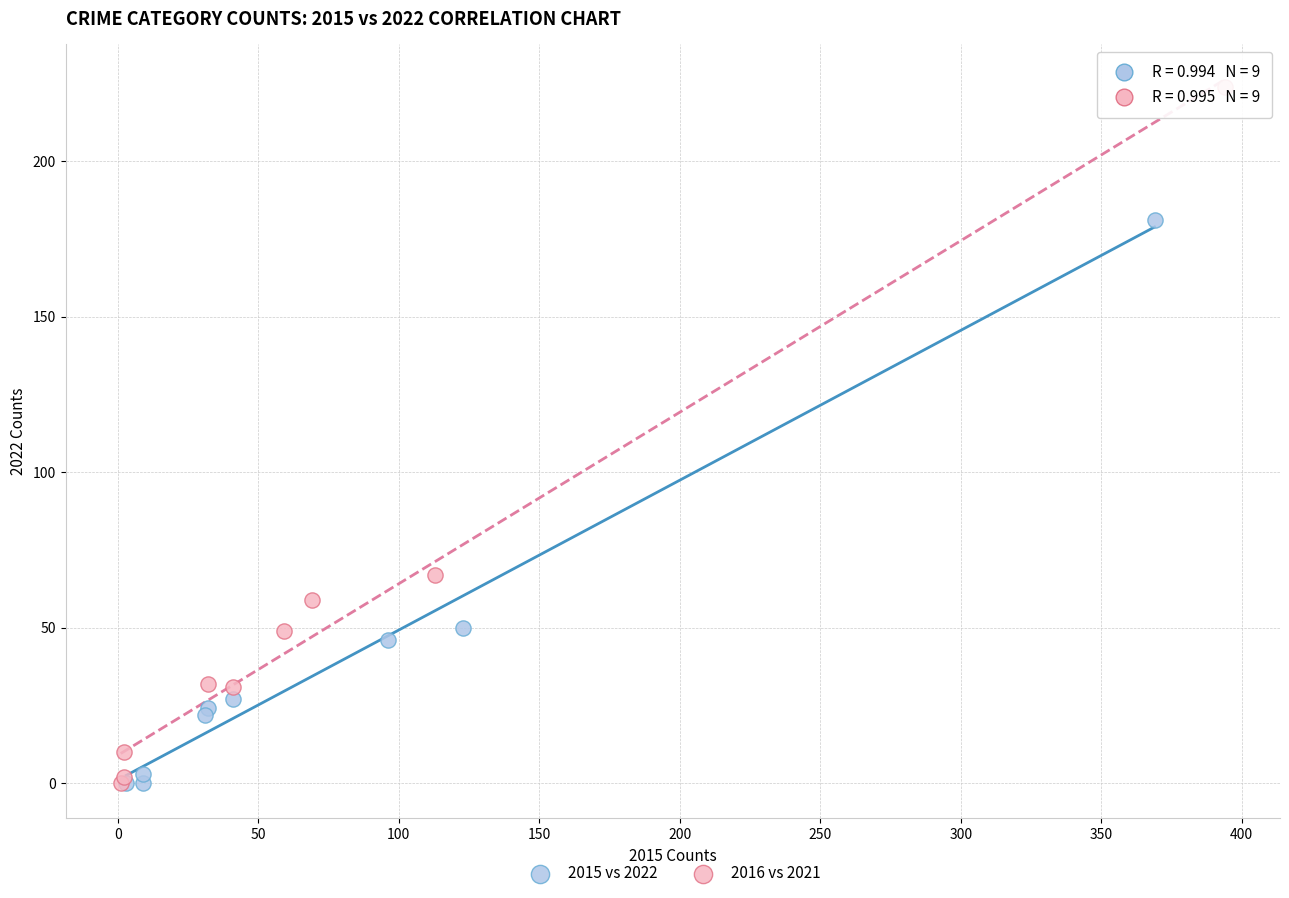

Which series contains the highest Y value?

2016 vs 2021